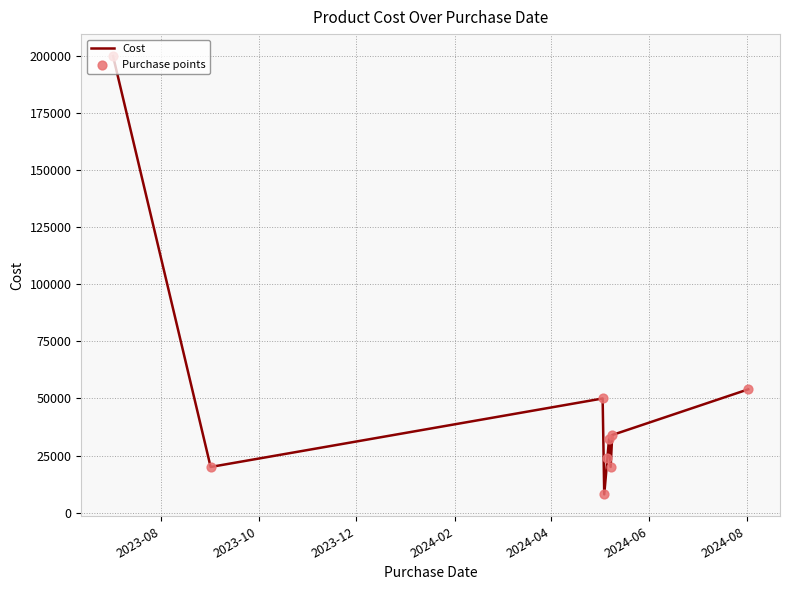

What is the greatest value displayed?

200000